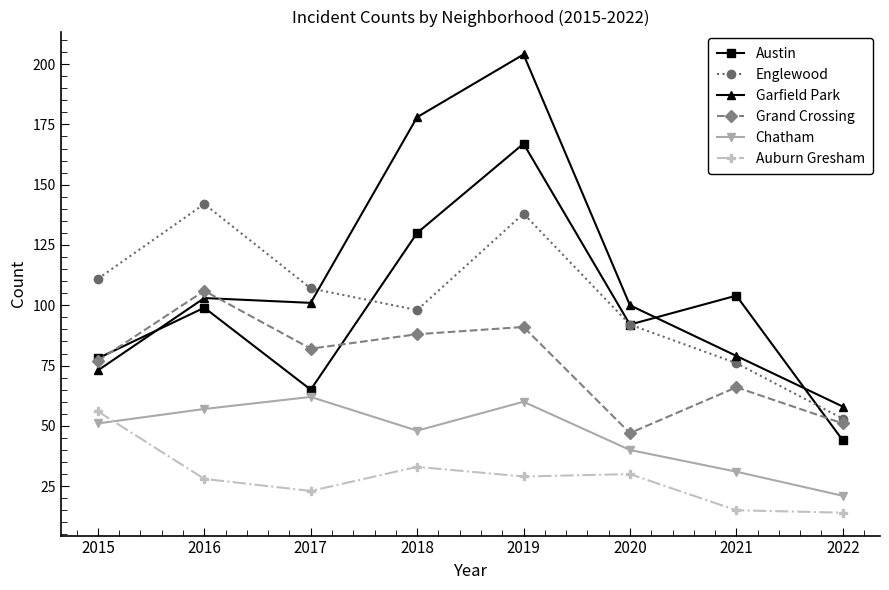

What are all the series names shown in the legend?

Austin, Englewood, Garfield Park, Grand Crossing, Chatham, Auburn Gresham